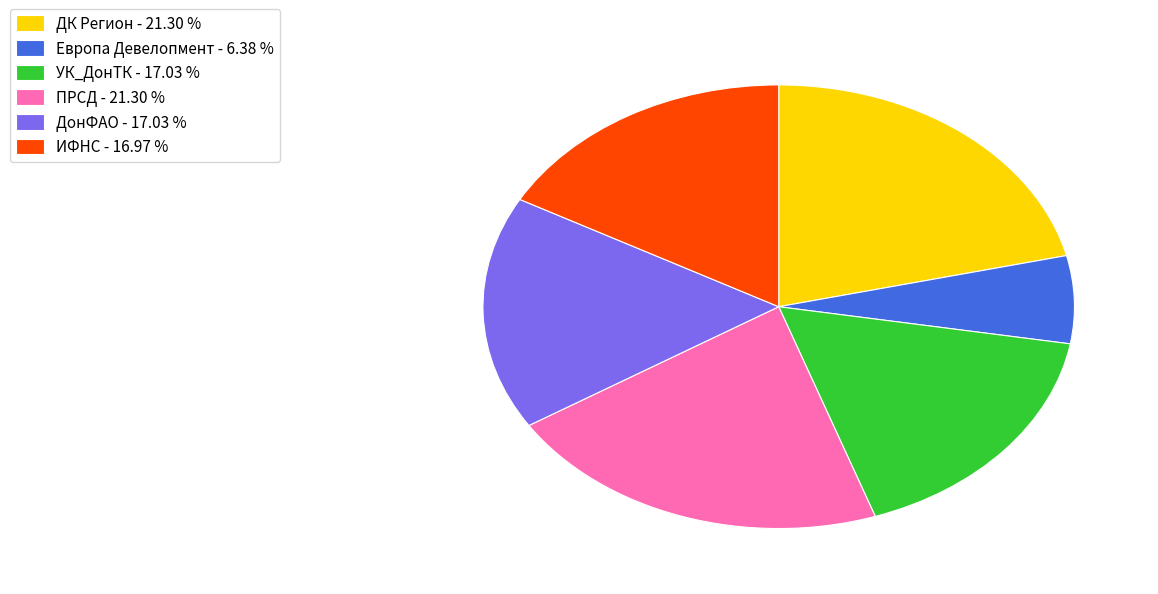

What is the ratio of the value at УК_ДонТК - 17.03 % to the value at ДК Регион - 21.30 %?

0.8